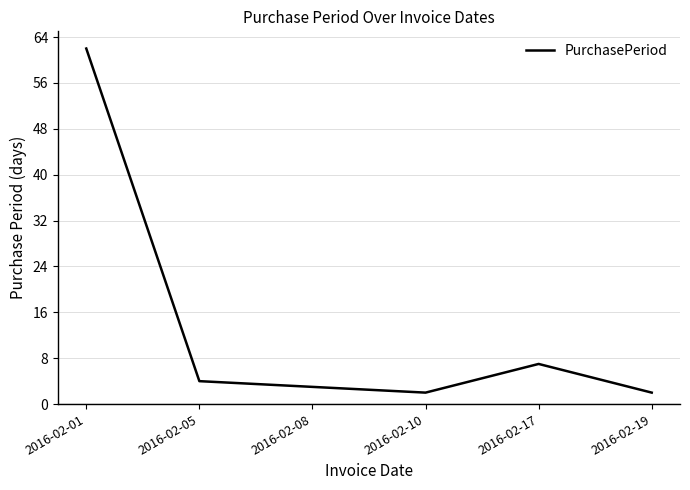

Reading right to left, what are all the values shown in this chart?

2	7	2	3	4	62